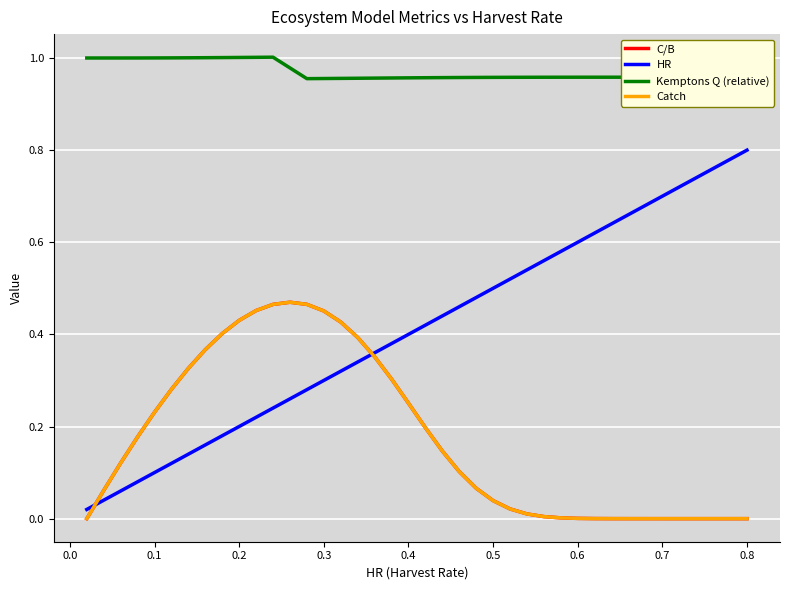

Is this an area chart (filled region under the line)?

No